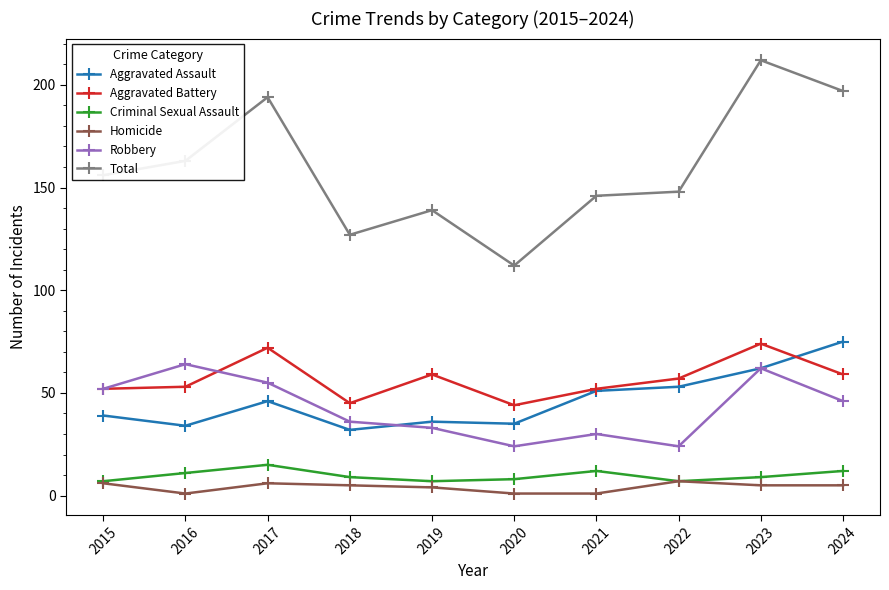

Which series has the widest spread of values?

Total